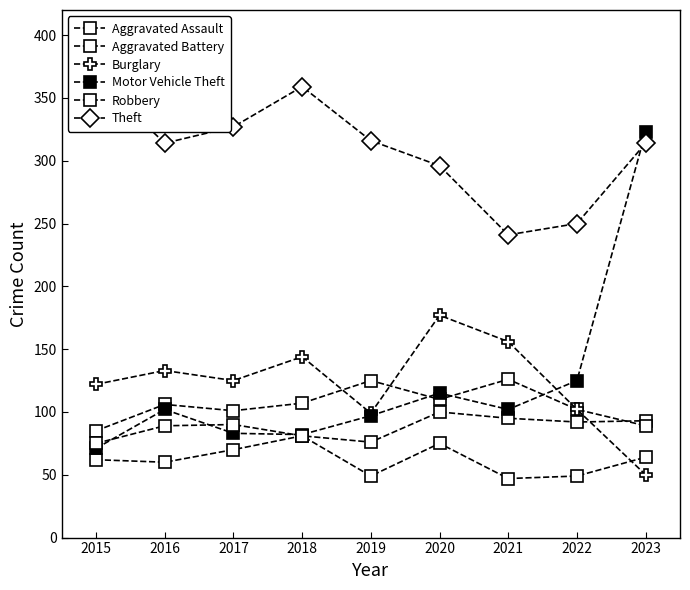

The value of Theft at 2018 is 359. True or false?

True